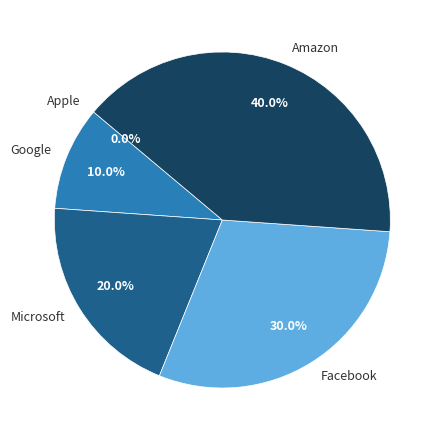

What is the ratio of the value at Microsoft to the value at Google?

2.0